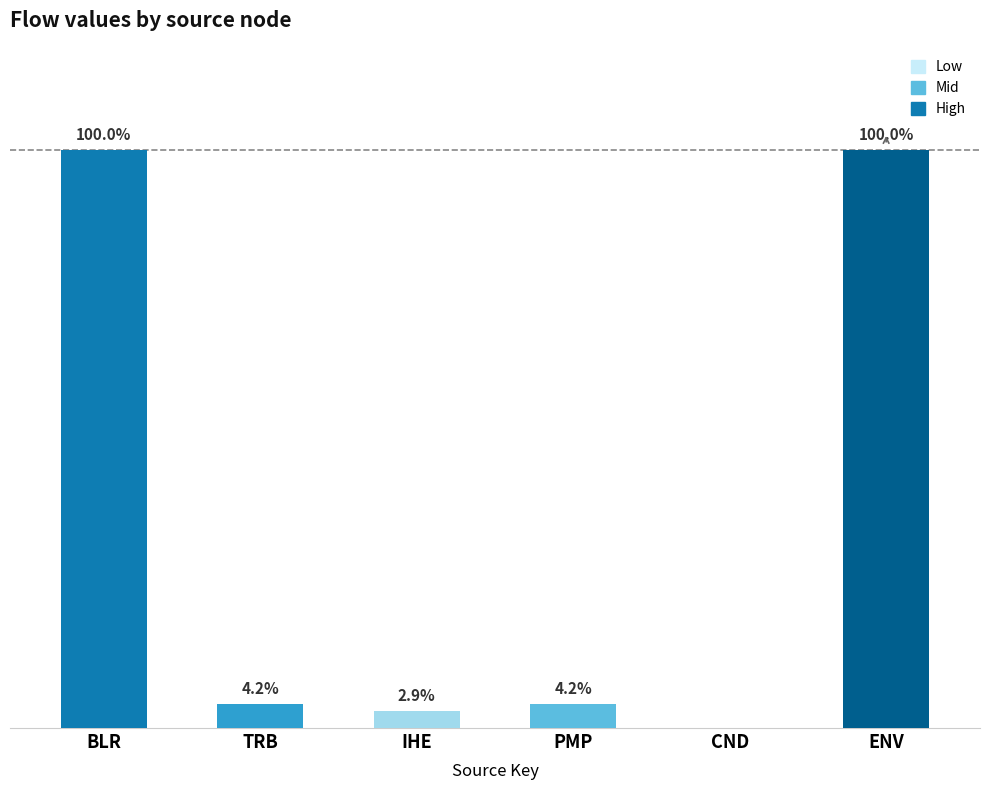

At which label does the data first exceed 4?

BLR